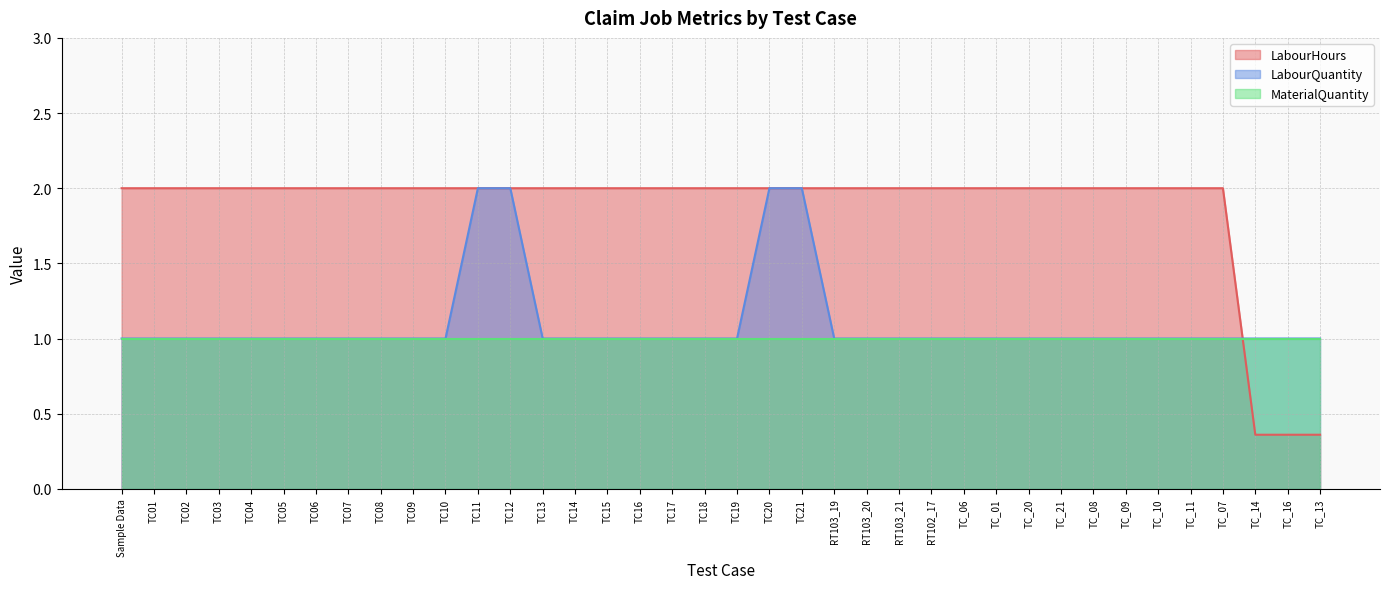

Which series changed the most between TC04 and TC_16?

LabourHours